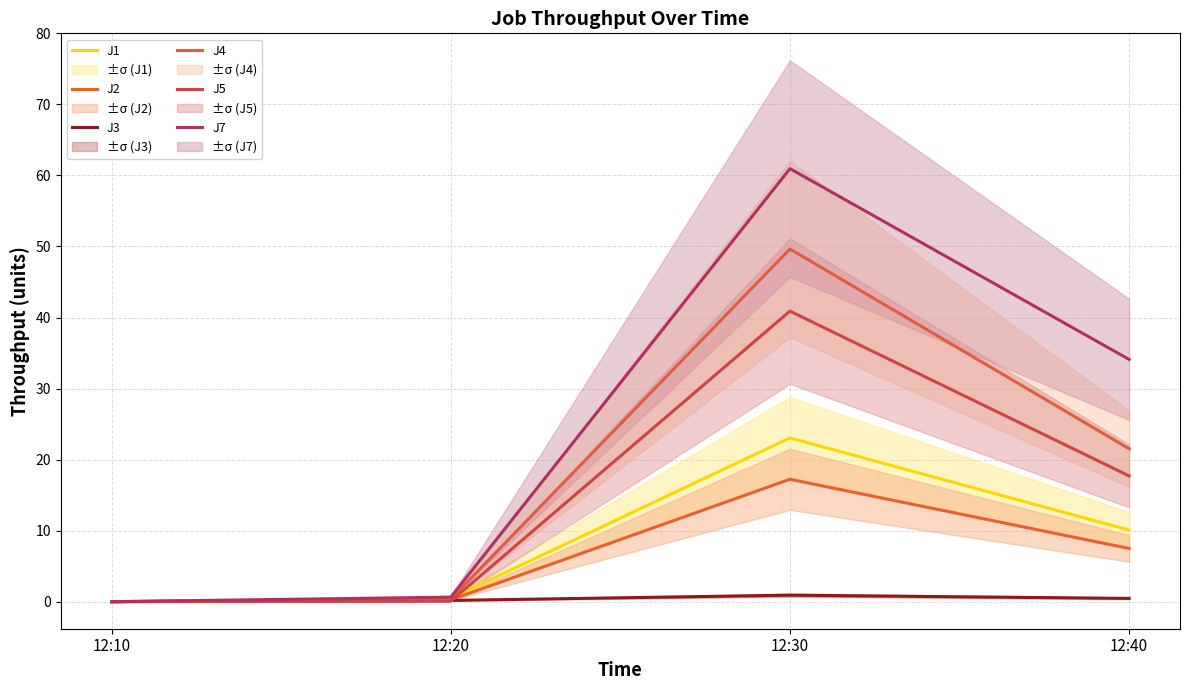

Is it true that J3 equals 0.9 at 12:30?

True